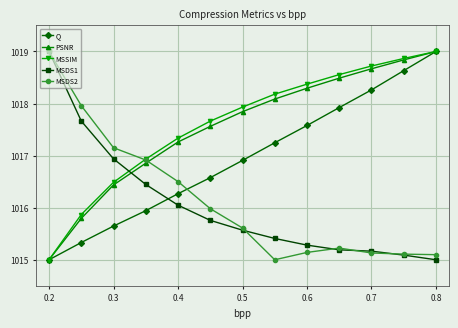

How many lines are shown in the chart?

5